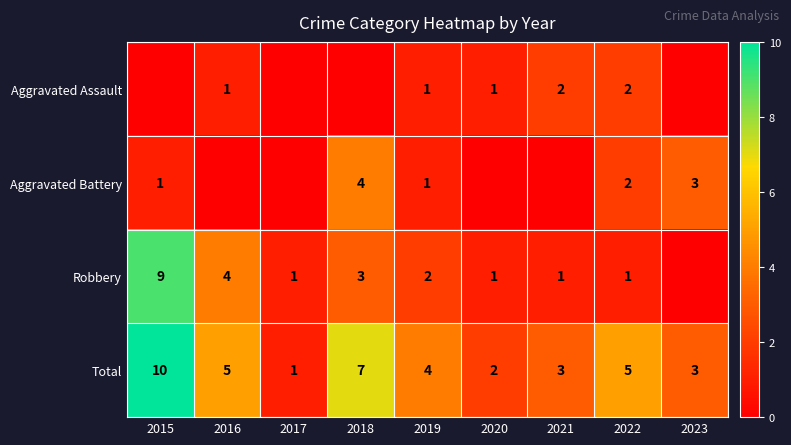

What is the difference between the second highest and second lowest values in the Total series?

5